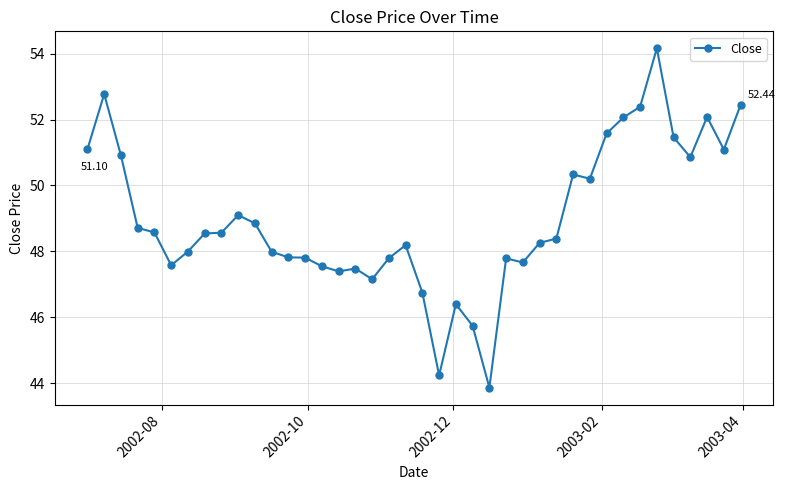

What is the average value?

49.0